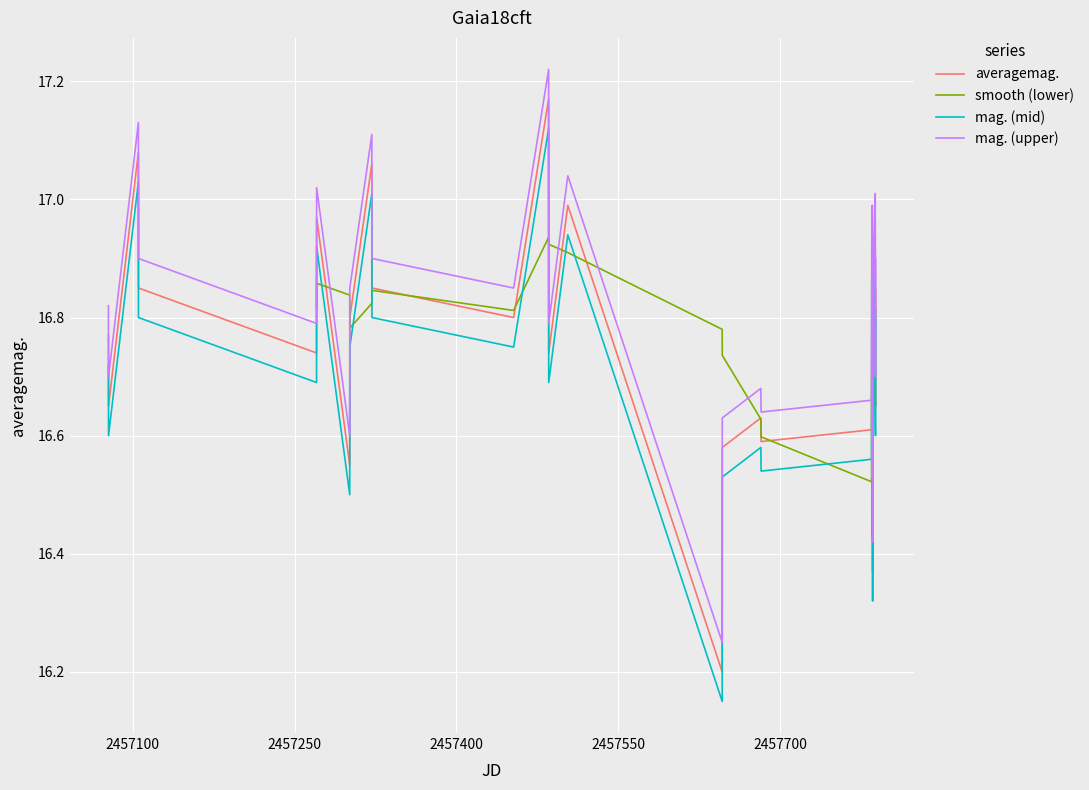

True or false: mag. (upper) and mag. (mid) cross at least once.

False